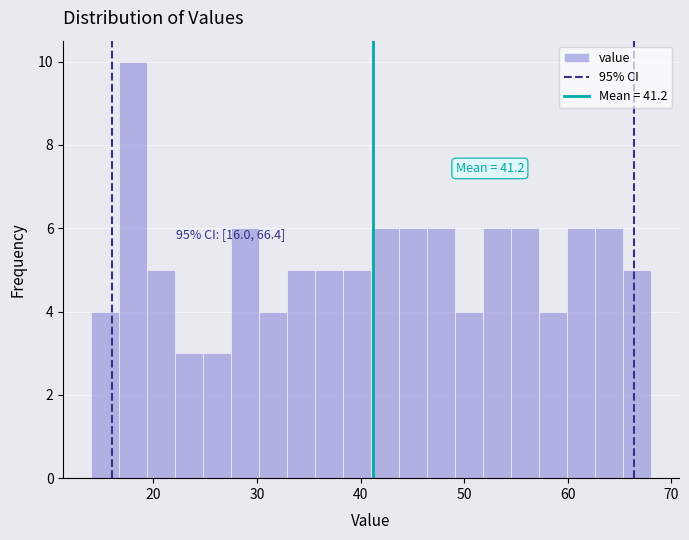

Around what value on the x-axis is the tallest bar? Give the approximate position of its centre, as read against the axis.

18